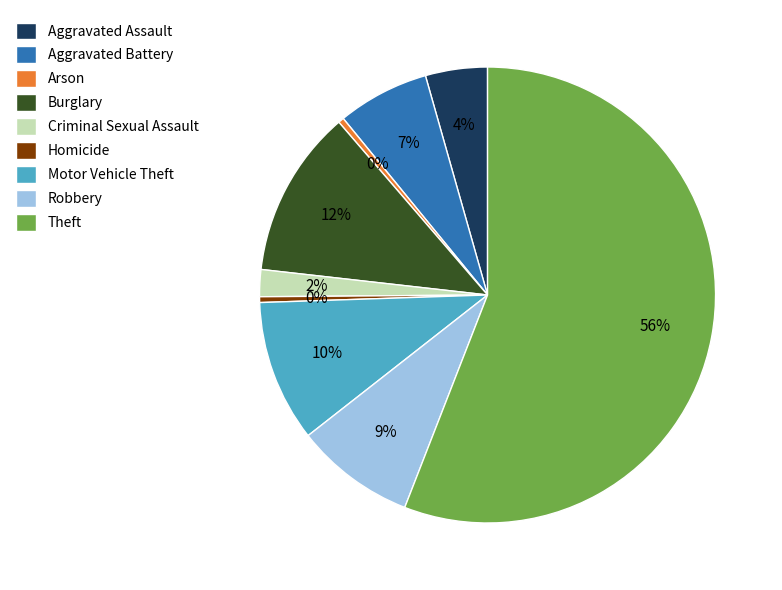

What is the majority slice?

Theft